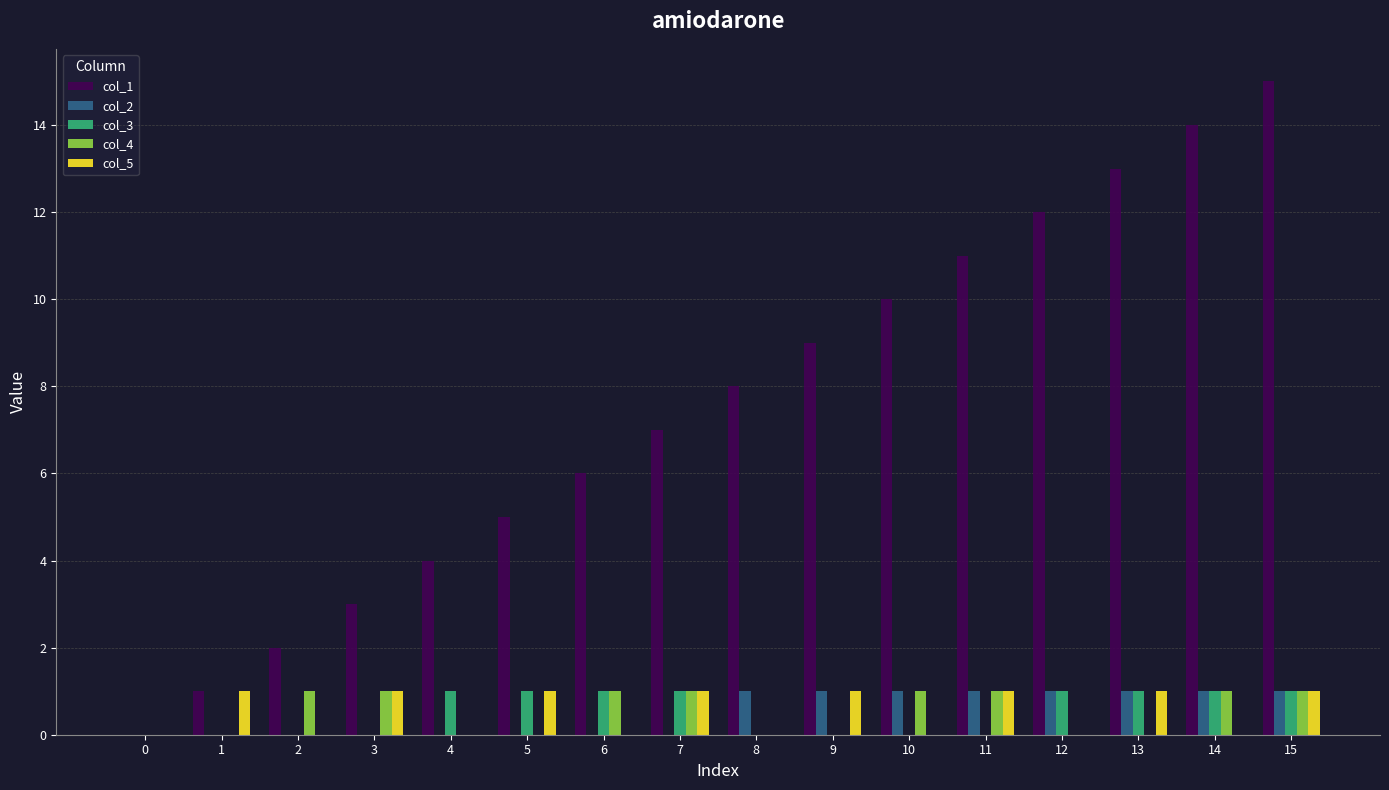

Reading left to right, transcribe all the data shown in this chart.

col_1: 0	1	2	3	4	5	6	7	8	9	10	11	12	13	14	15
col_2: 0	0	0	0	0	0	0	0	1	1	1	1	1	1	1	1
col_3: 0	0	0	0	1	1	1	1	0	0	0	0	1	1	1	1
col_4: 0	0	1	1	0	0	1	1	0	0	1	1	0	0	1	1
col_5: 0	1	0	1	0	1	0	1	0	1	0	1	0	1	0	1